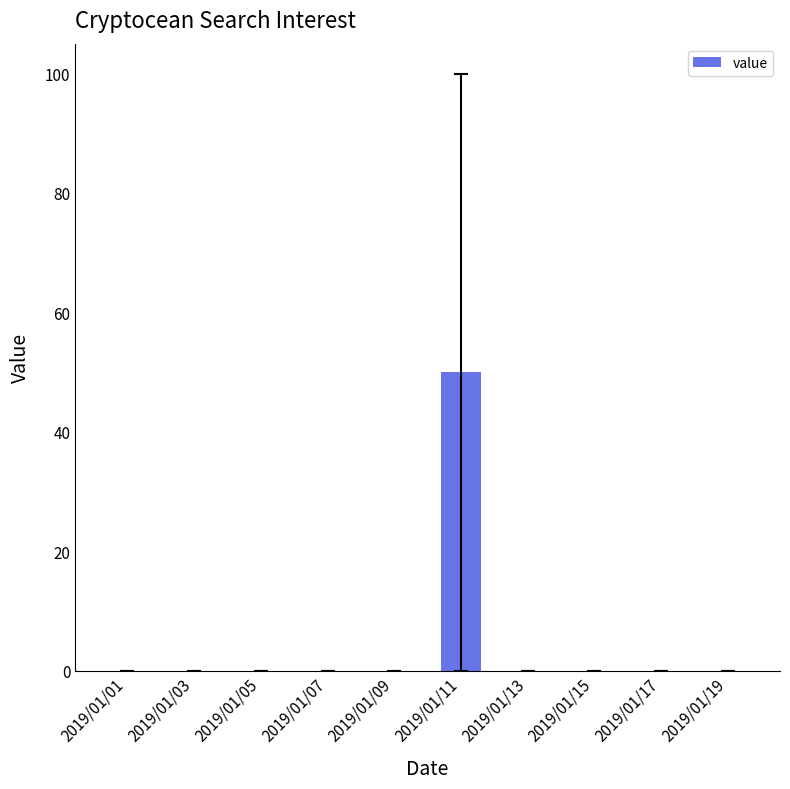

Reading left to right, transcribe all the data shown in this chart.

2019/01/01=0	2019/01/03=0	2019/01/05=0	2019/01/07=0	2019/01/09=0	2019/01/11=50	2019/01/13=0	2019/01/15=0	2019/01/17=0	2019/01/19=0